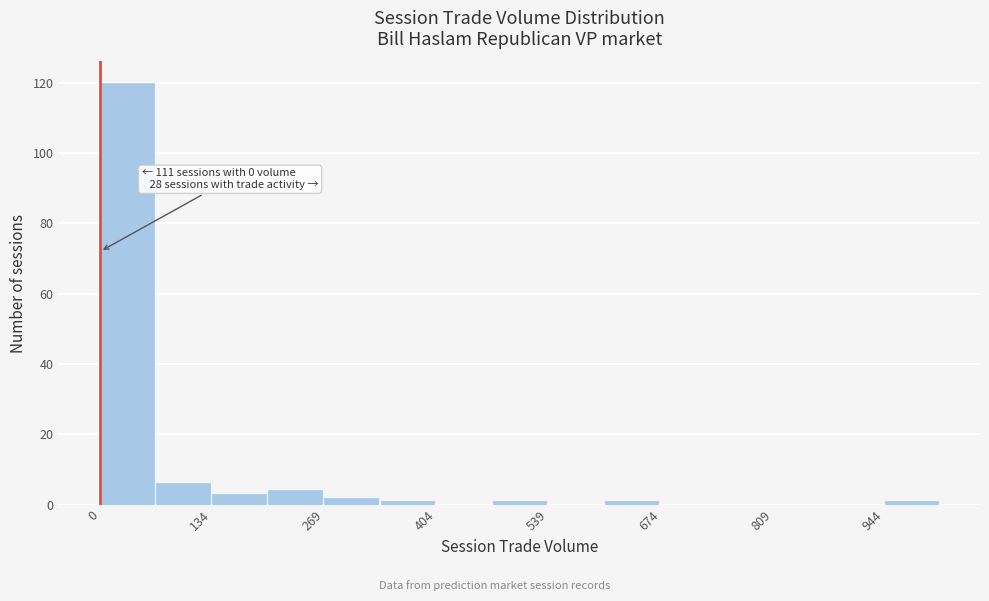

Around what value on the x-axis is the tallest bar? Give the approximate position of its centre, as read against the axis.

40